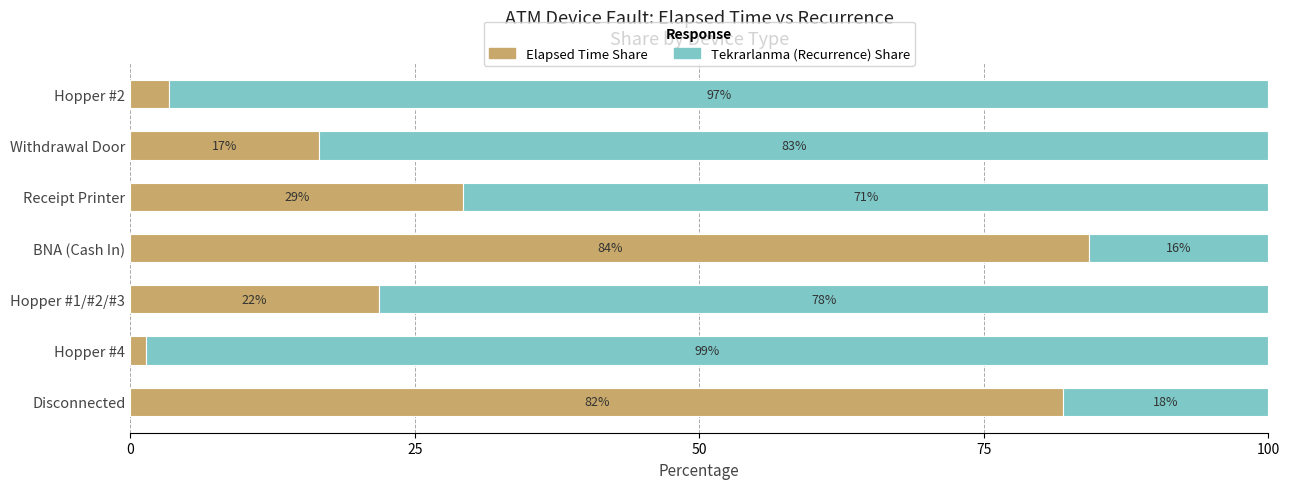

How many series are shown in this chart?

2